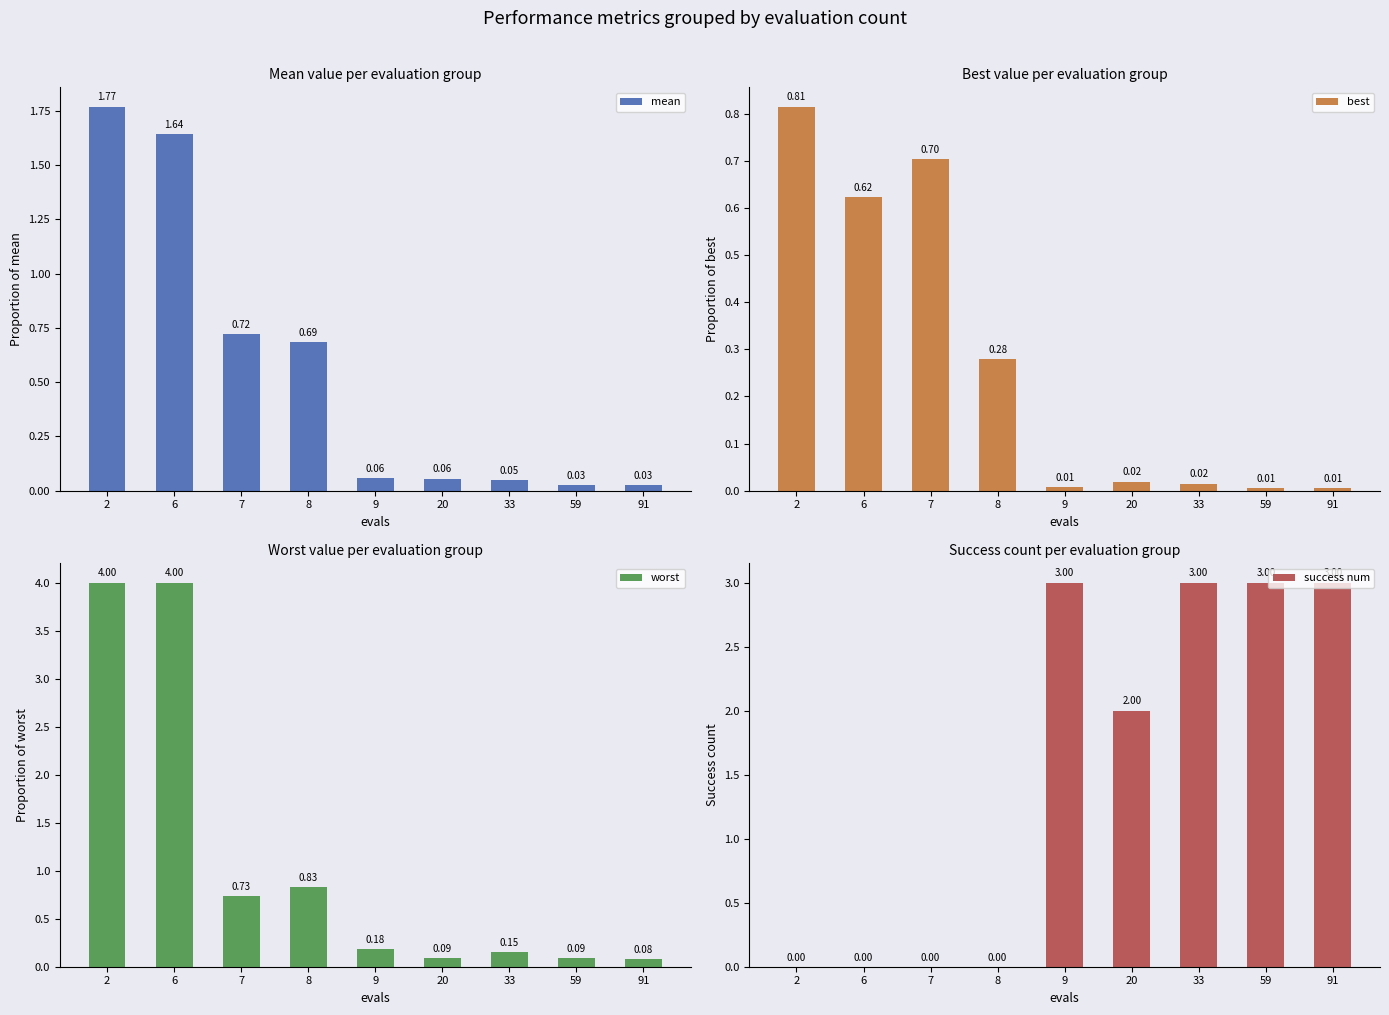

Between 2 and 9, which series saw the biggest shift?

worst